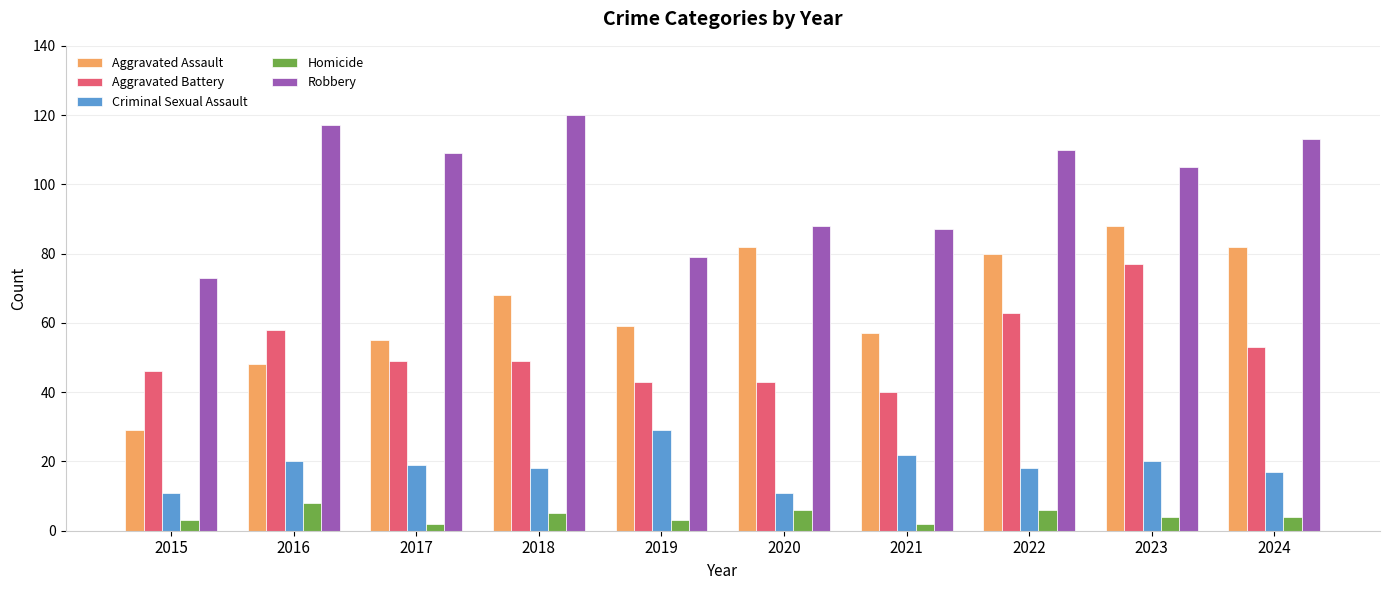

How many bars are there in total?

50